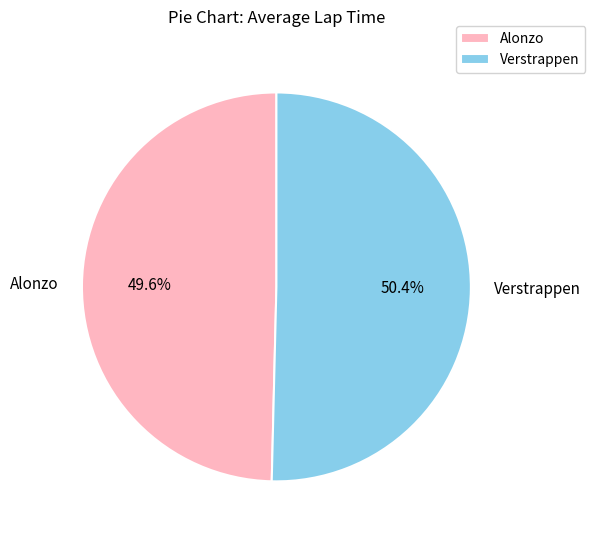

Which slice is the smallest?

Alonzo